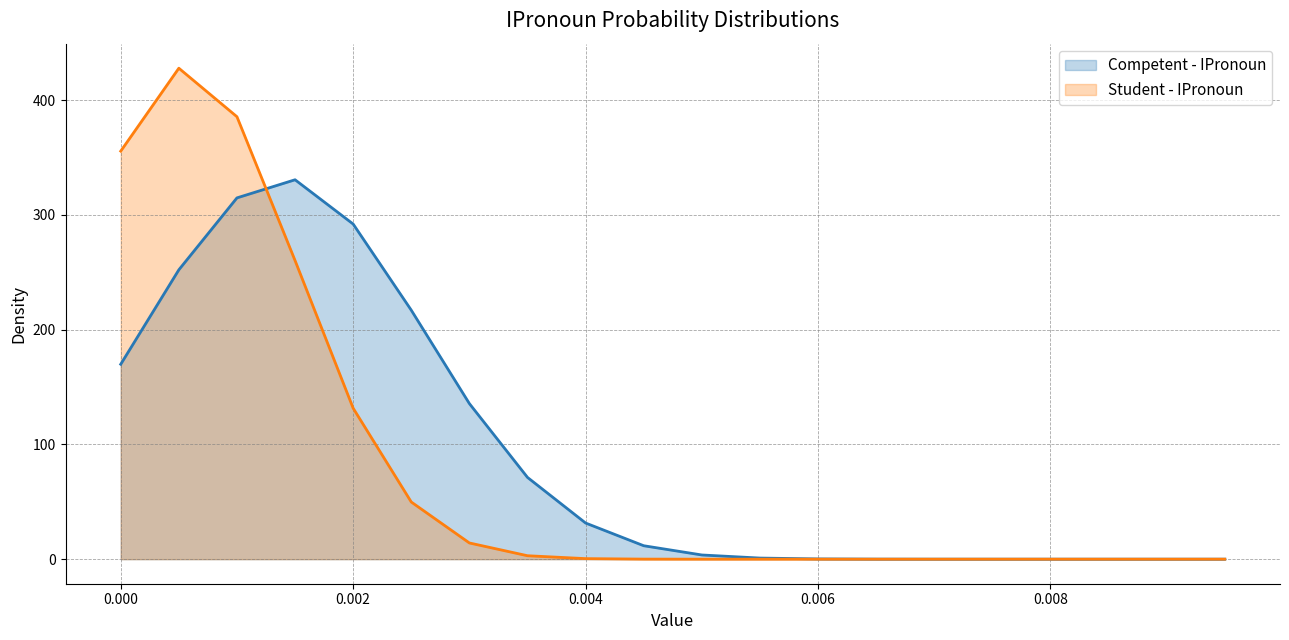

What is the maximum value shown in the chart?

427.8